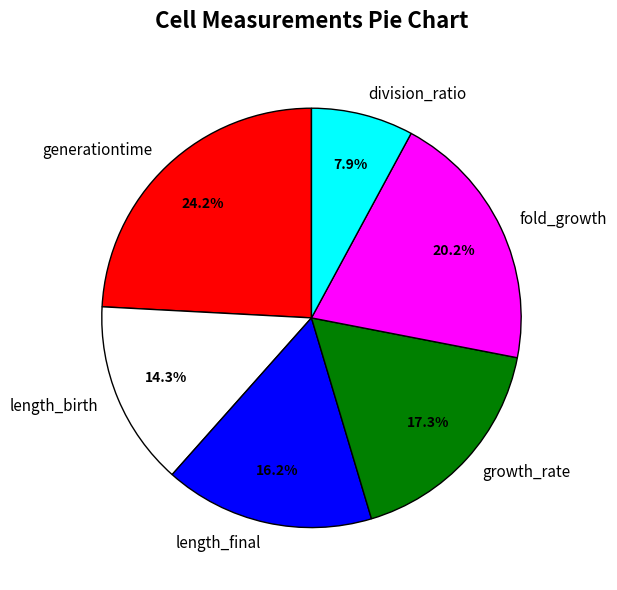

What portion of the pie excludes fold_growth?

79.8%